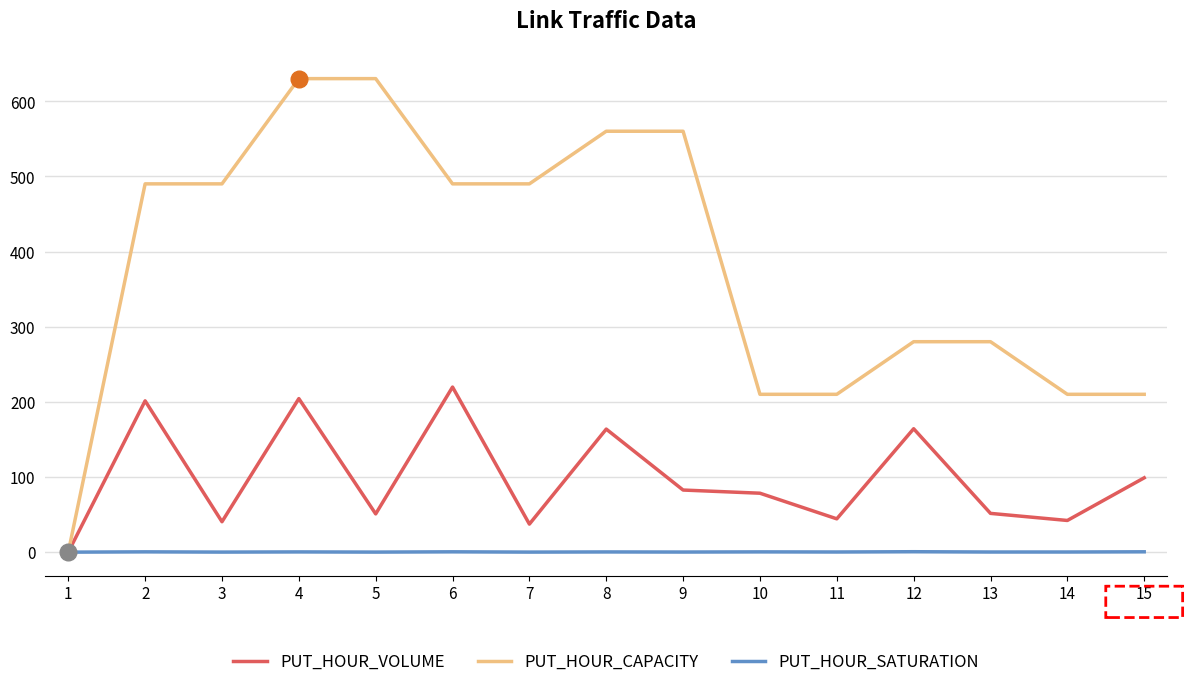

Rank the series at 12 from highest to lowest value.

PUT_HOUR_CAPACITY, PUT_HOUR_VOLUME, PUT_HOUR_SATURATION